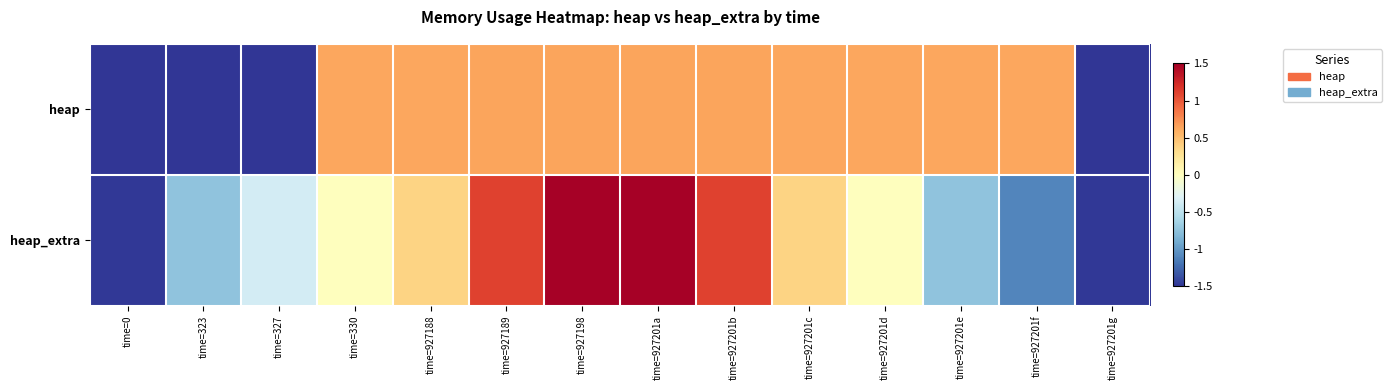

Which series changed the most between time=927188 and time=927201f?

heap_extra